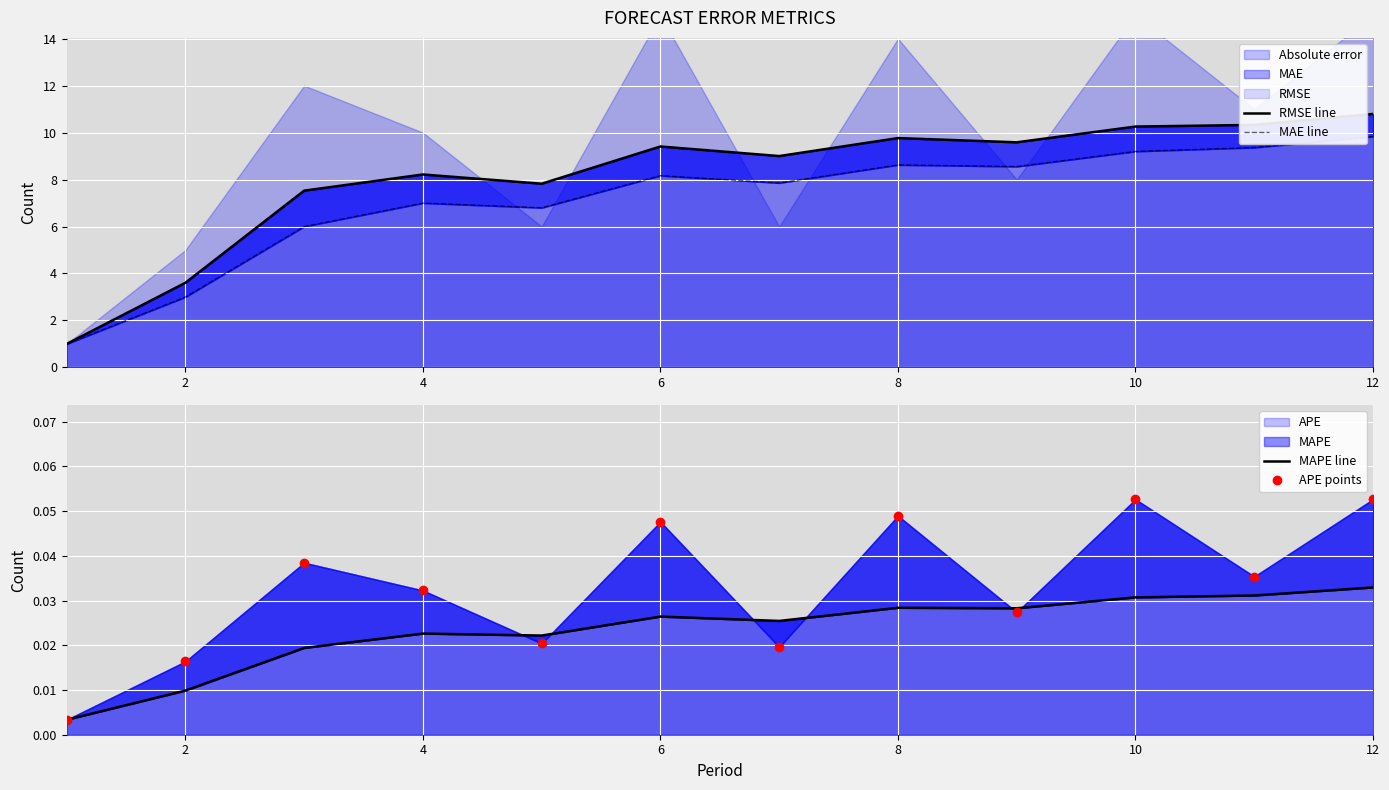

How many data points does each series have?

12